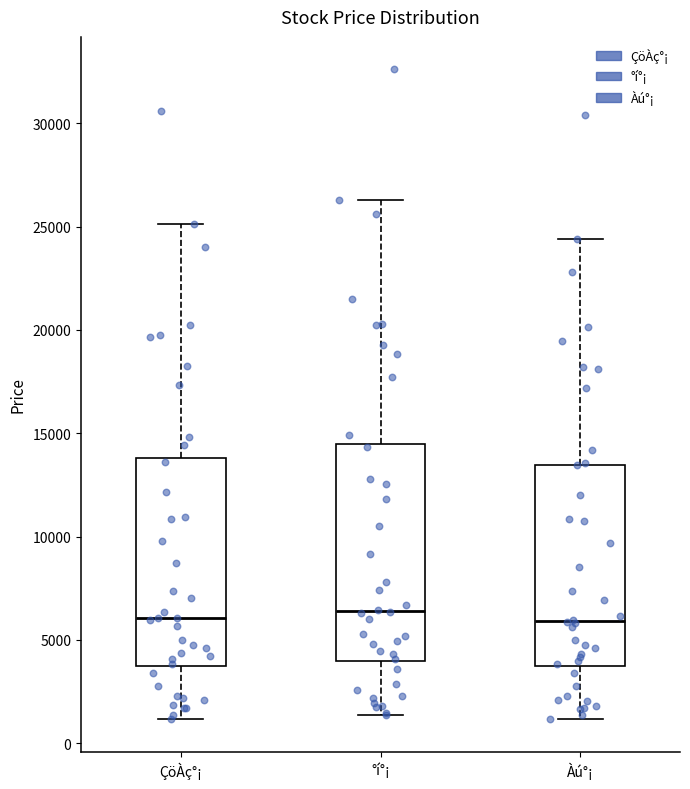

Reading left to right, read every box against the y-axis: the position of its median line, the range the box covers, and the ends of its whiskers. The values are not printed on the chart, so give them approximately, as read against the axis.

ÇöÀç°¡: median 6000, box 3500 to 14000, whiskers 1000 to 25000
°í°¡: median 6500, box 4000 to 14500, whiskers 1500 to 26500
Àú°¡: median 6000, box 3500 to 13500, whiskers 1000 to 24500